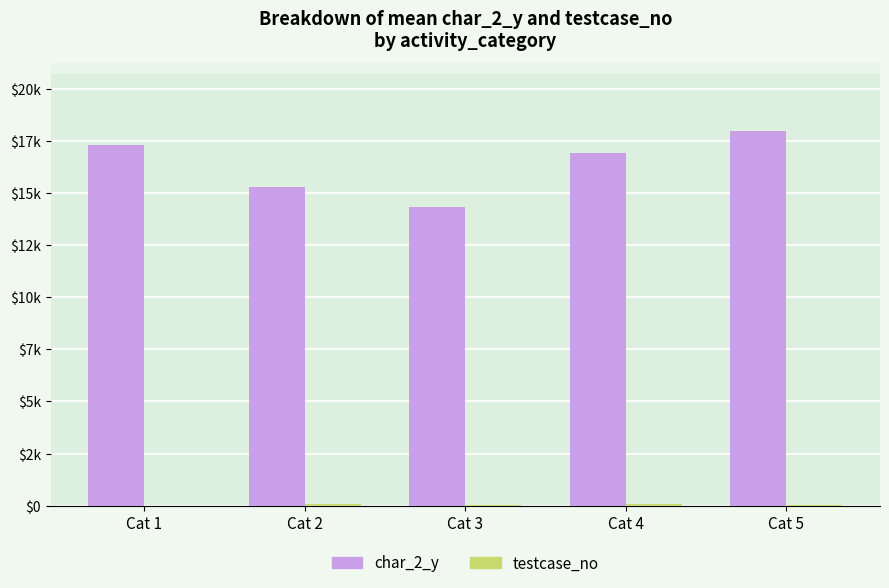

Does the chart contain stacked bars?

No